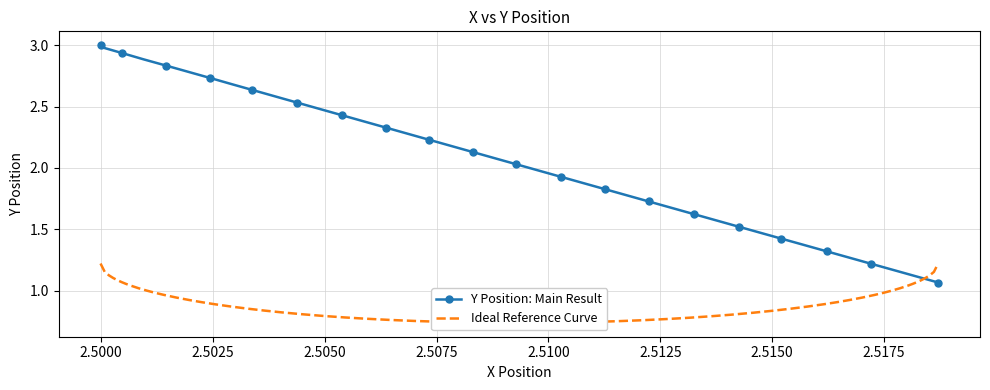

What is the maximum value for Y Position: Main Result?

3.0